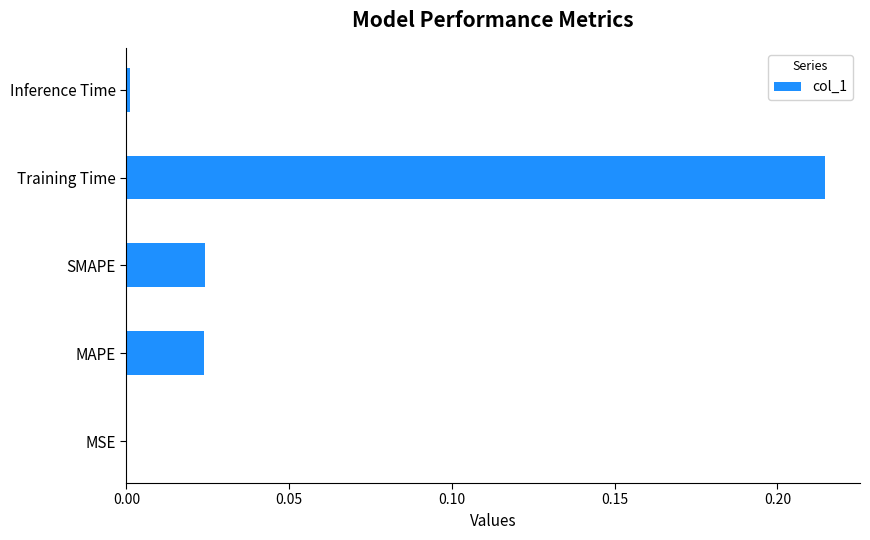

Between SMAPE and Inference Time, which is larger?

SMAPE